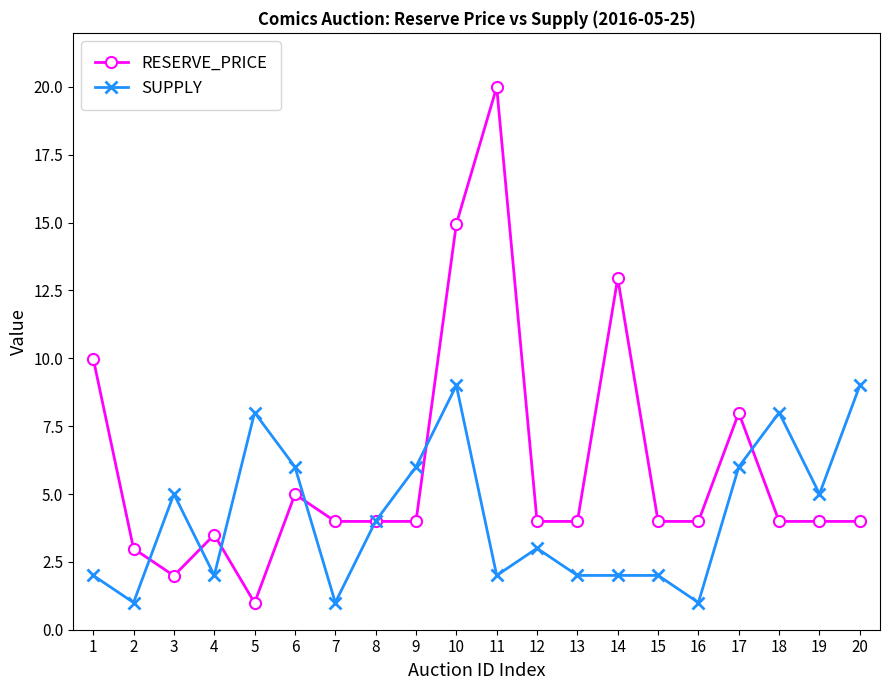

Which series has the largest total across all categories?

RESERVE_PRICE